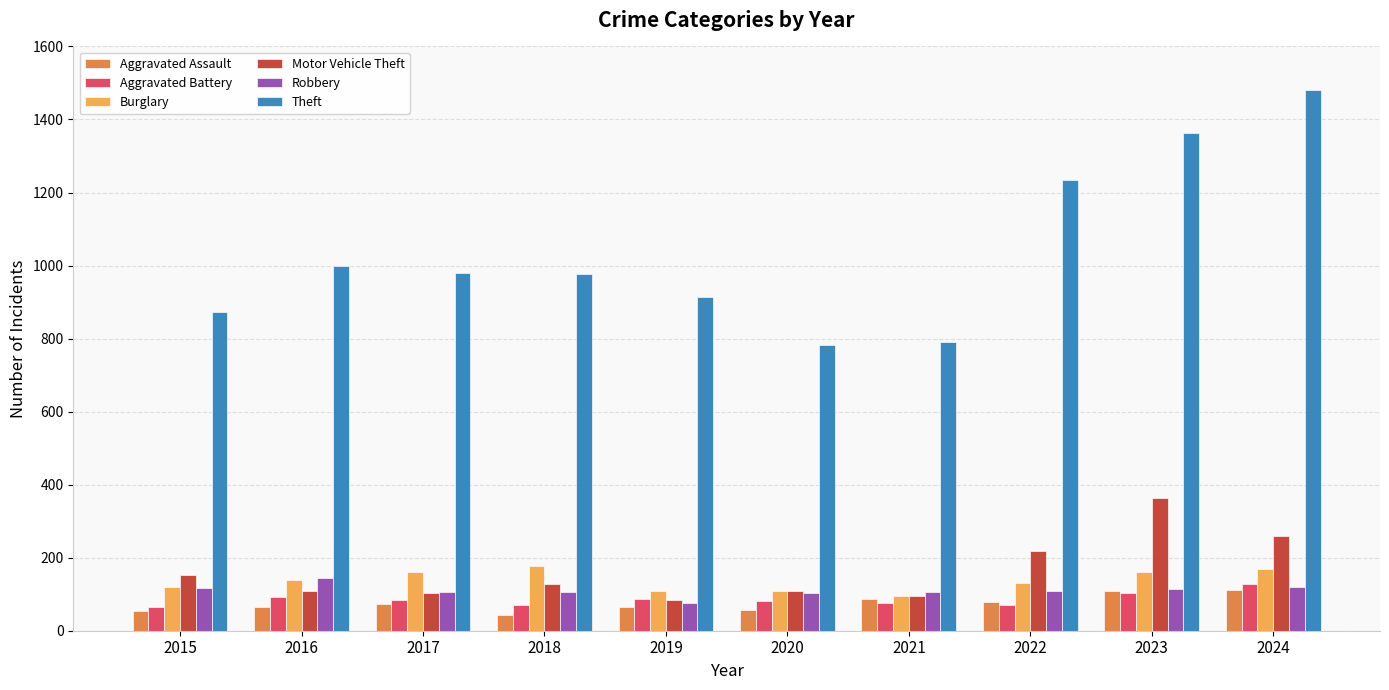

What is the minimum value shown in the chart?

43